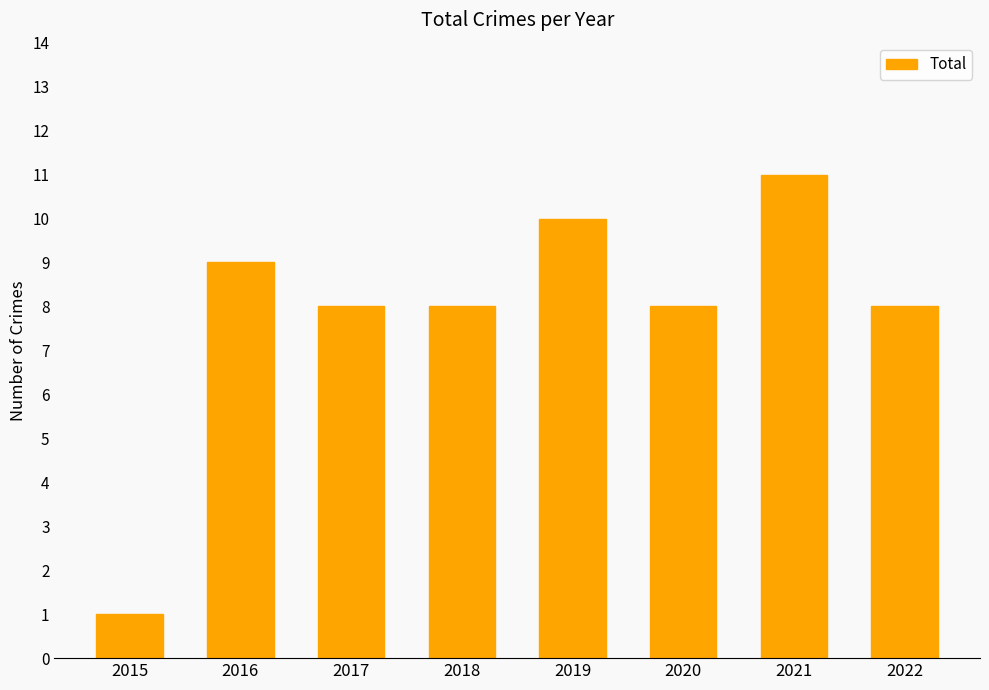

What is the average value?

8